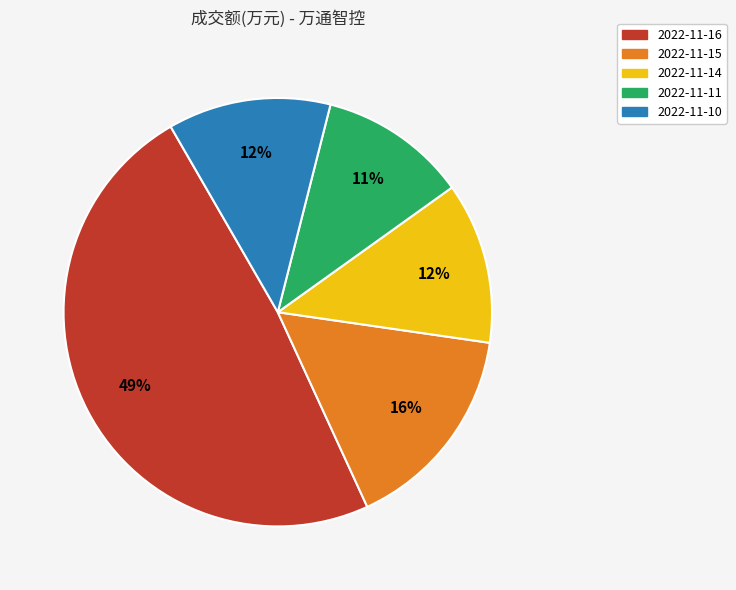

Between 2022-11-11 and 2022-11-14, which is larger?

2022-11-14